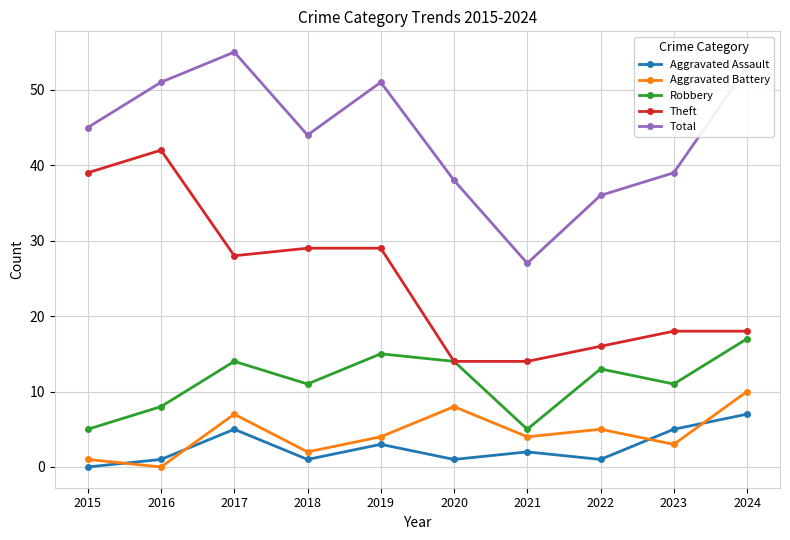

What is the value of the Theft point at the 1st from the left?

39